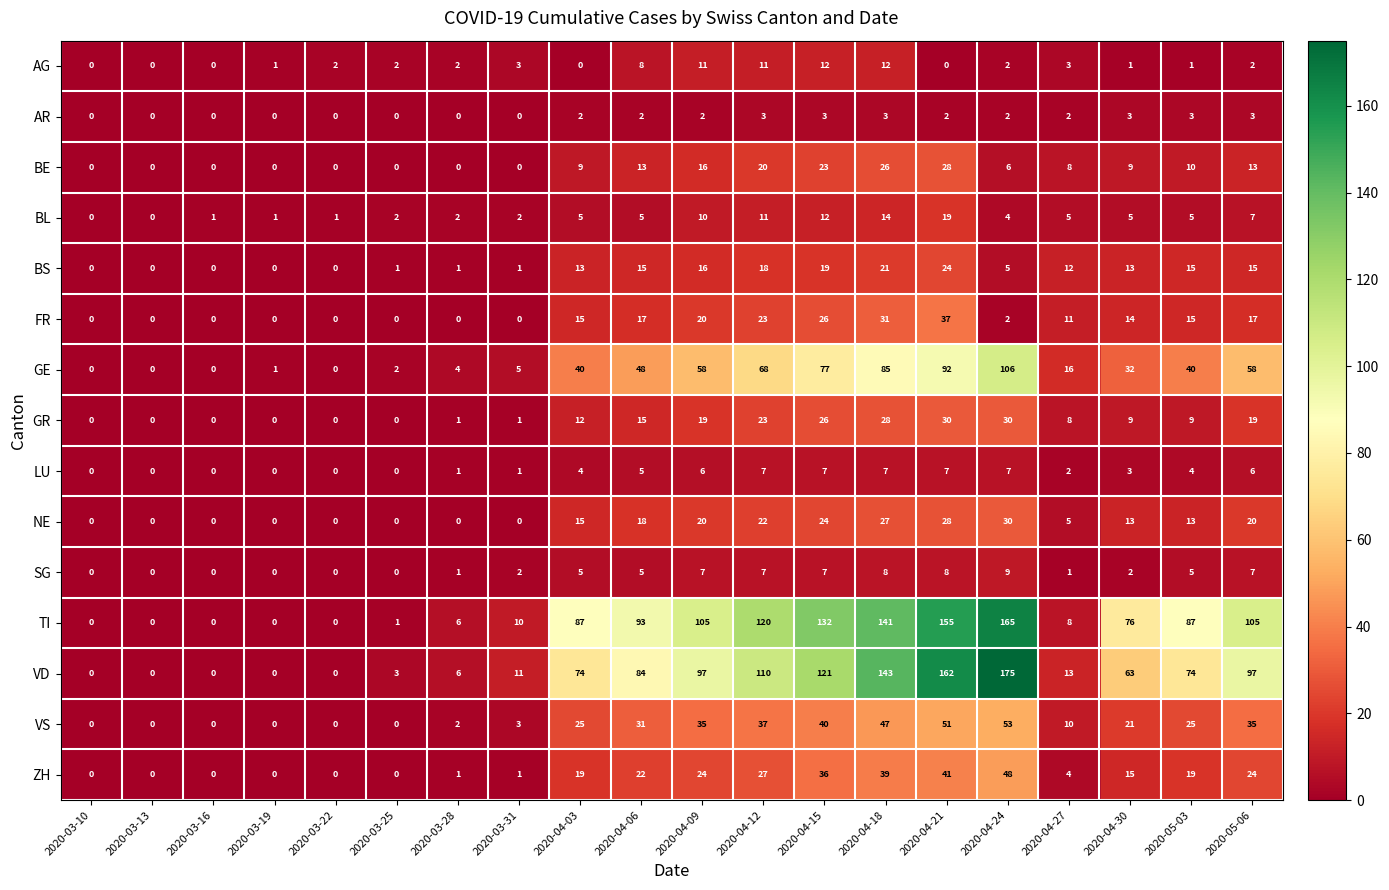

At how many categories does at least one series exceed 32?

11